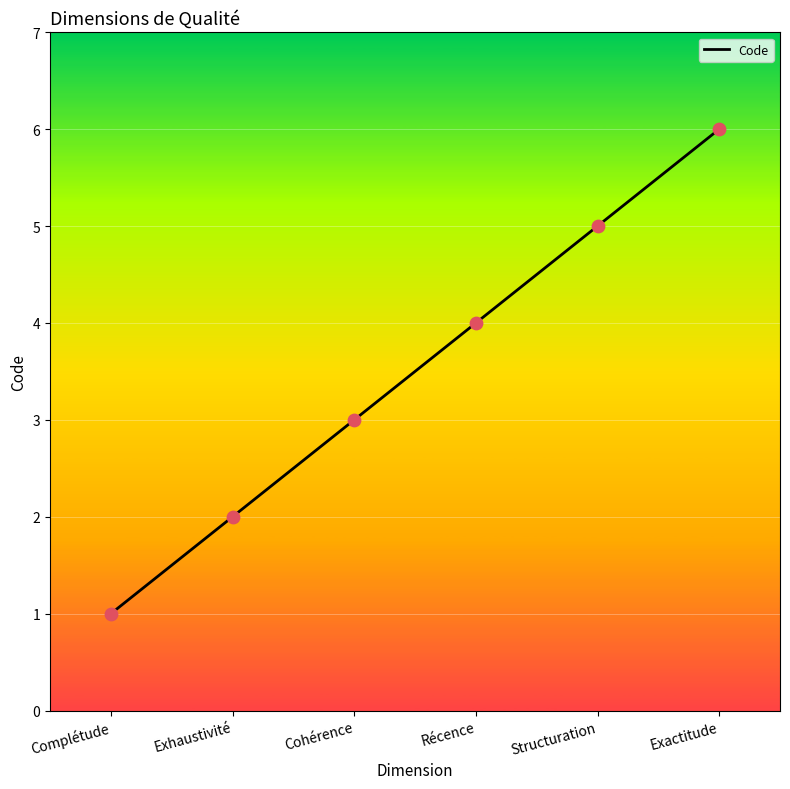

Approximately how many times larger is the value at Complétude compared to Cohérence?

0.3